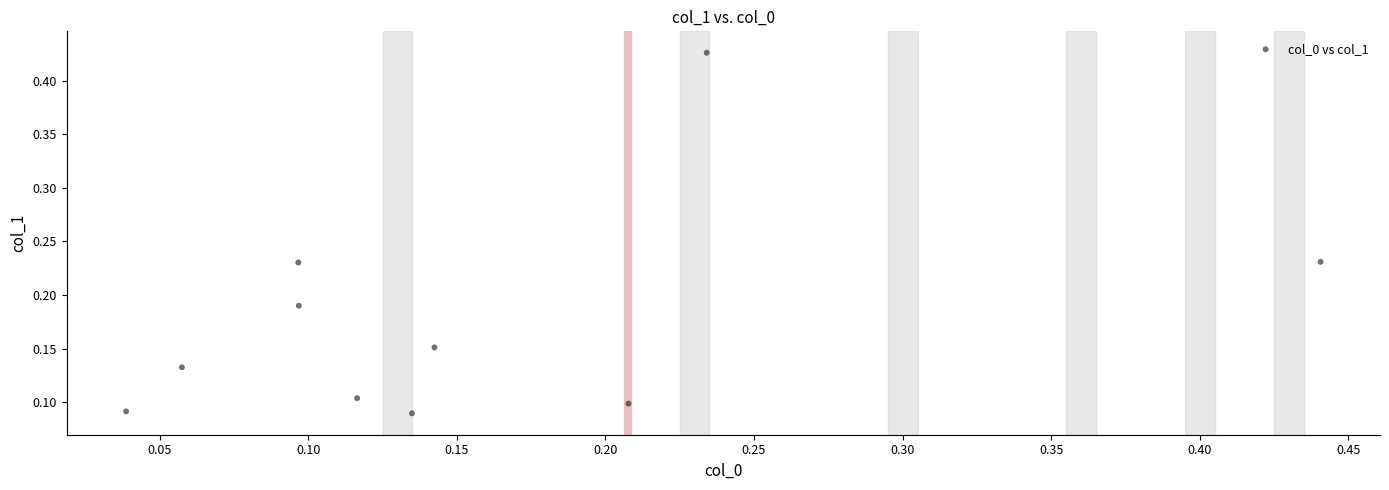

What is the range of Y values (max minus min)?

0.3